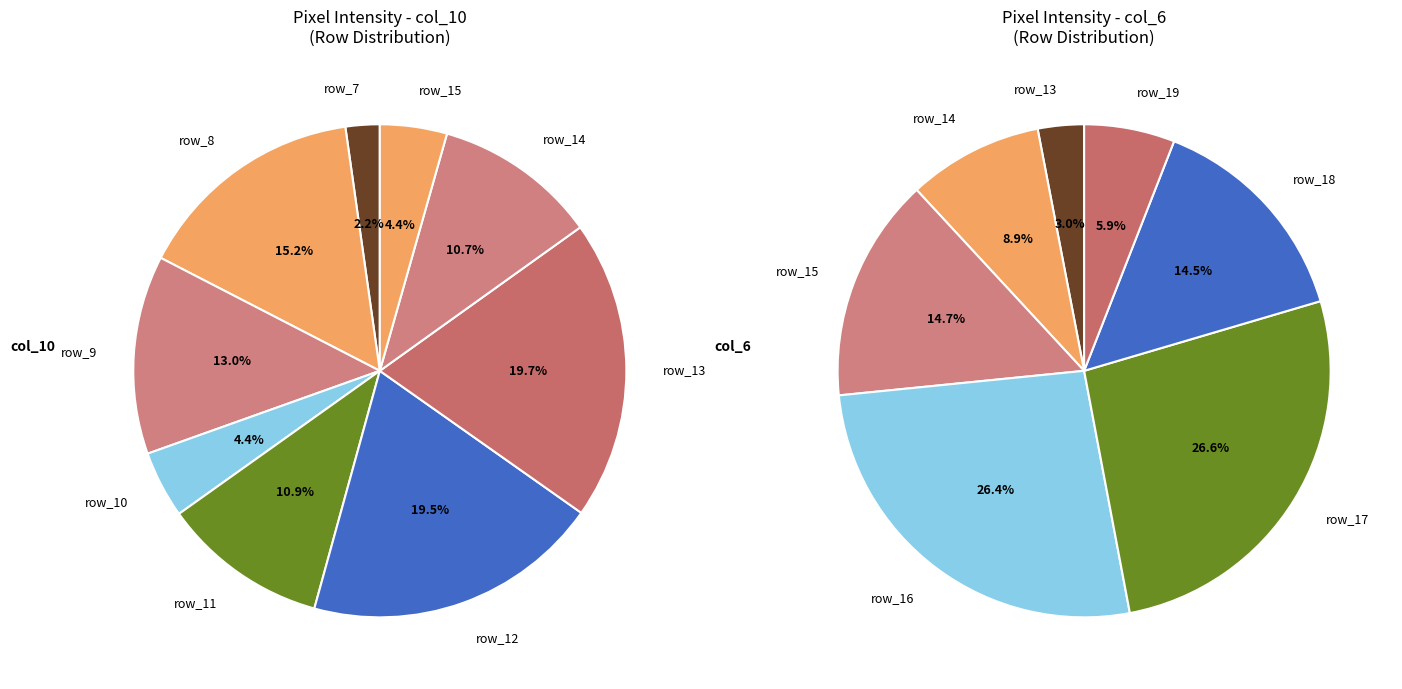

What is the change in value from row_7 to row_17?

-29